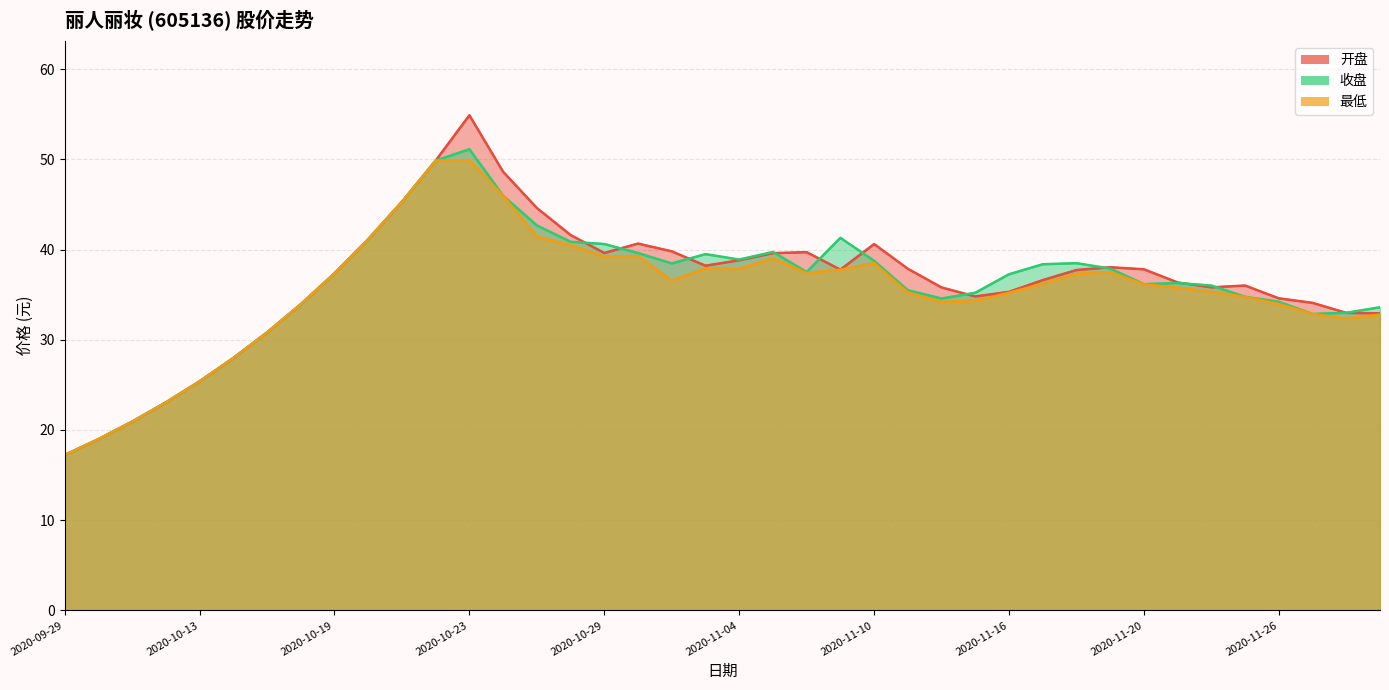

Rank the series by their average value, from lowest to highest.

最低, 收盘, 开盘